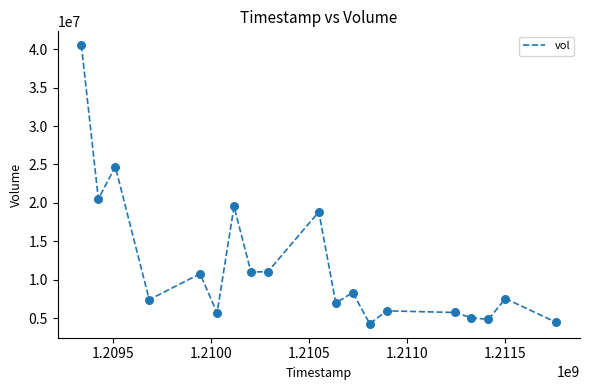

What is the maximum value shown in the chart?

40506232